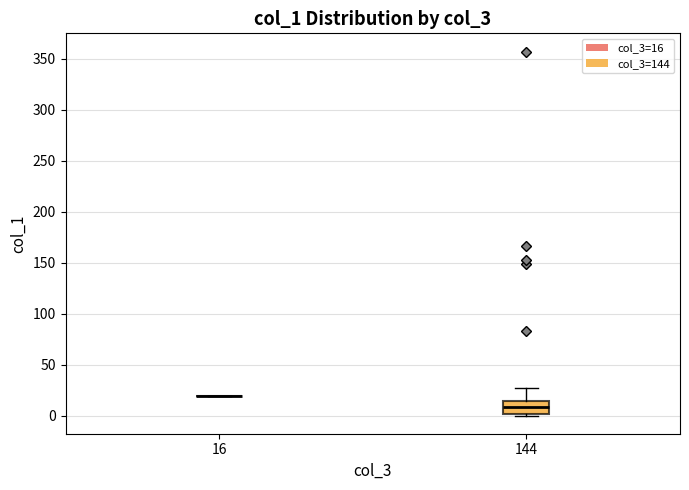

Where does the upper whisker of the box at x = 144 end on the y-axis? The values are not printed on the chart, so give them approximately, as read against the axis.

25